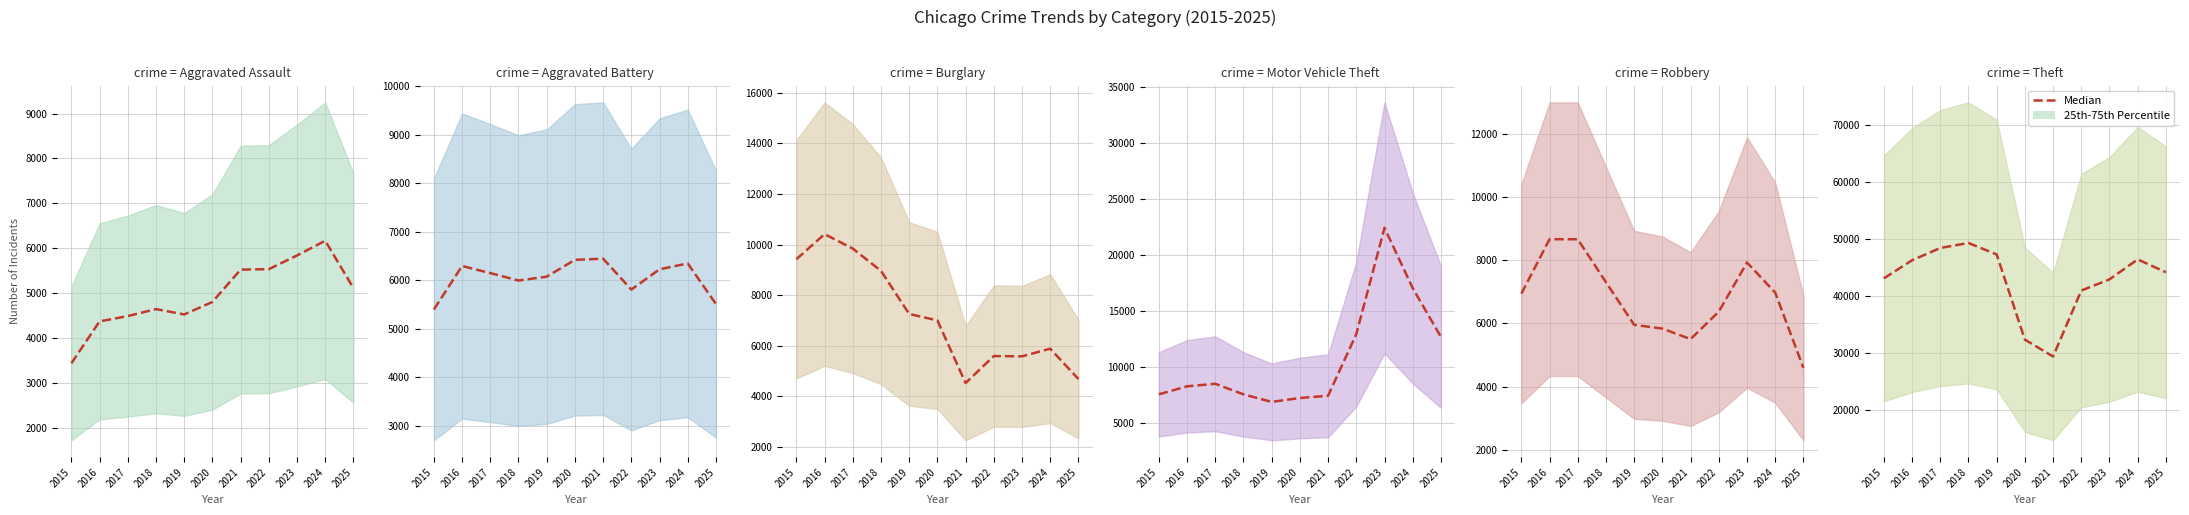

Count the number of values greater than 44201.

5